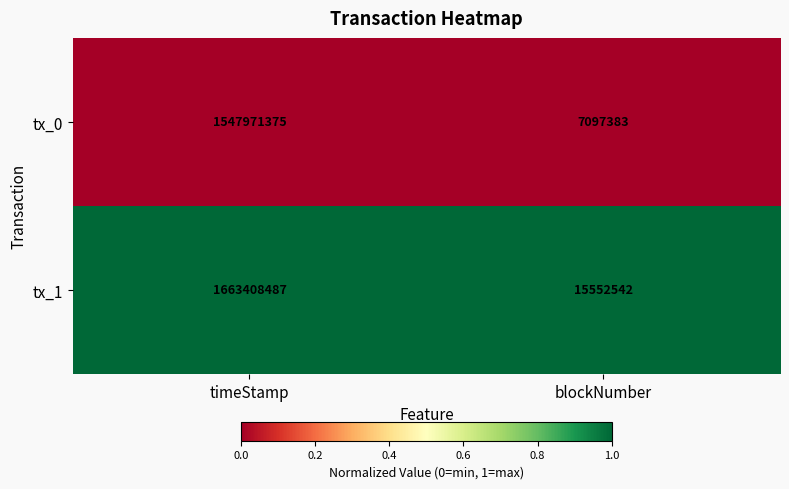

Reading left to right, what are all the values shown in this chart?

tx_0: 1547971375	7097383
tx_1: 1663408487	15552542